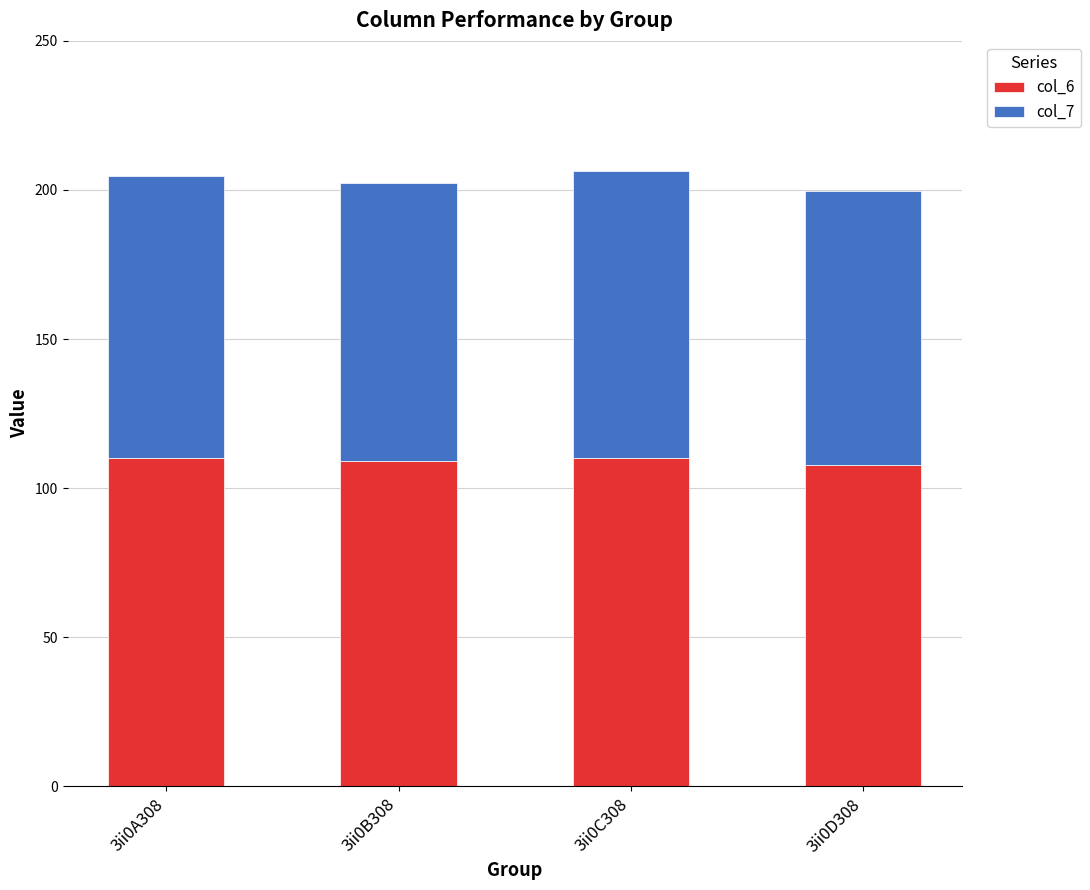

The value of col_6 at 3ii0D308 is 107.8. True or false?

True